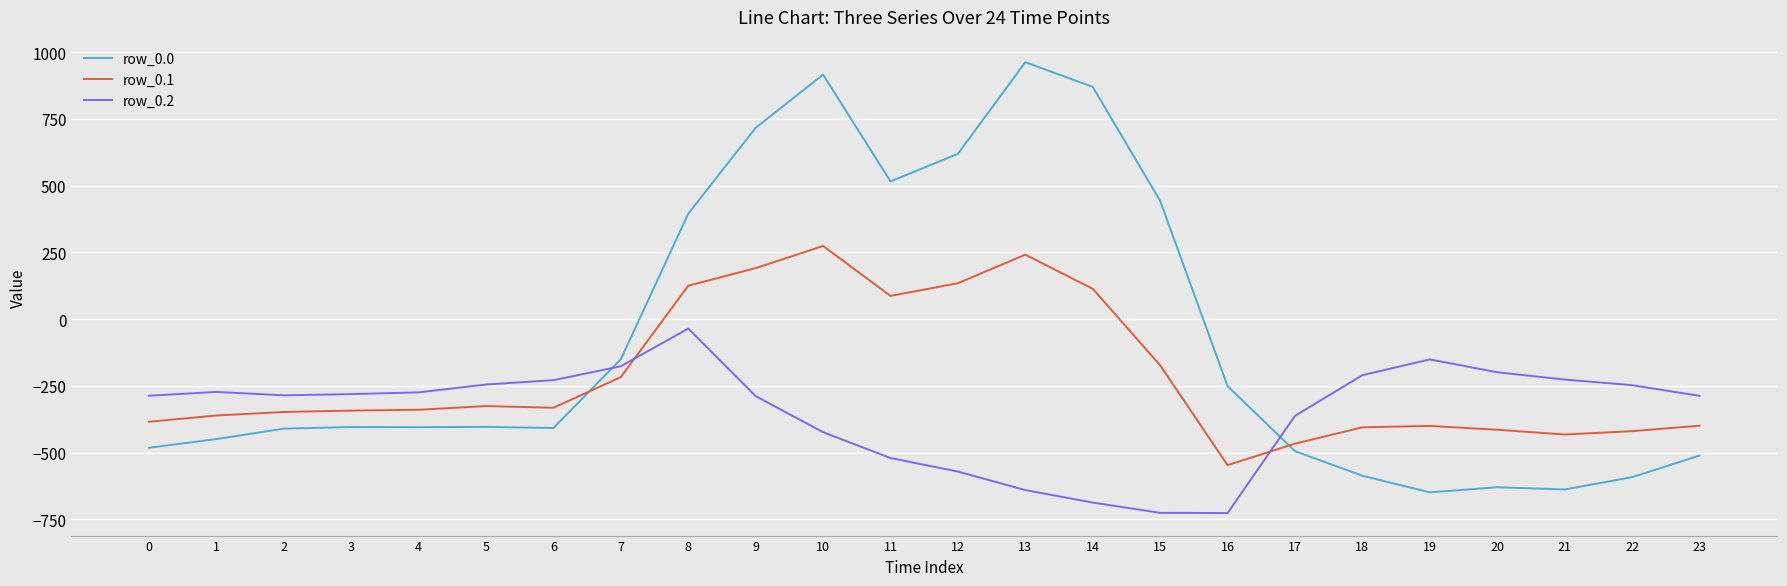

What is the sum of all row_0.2 values?

-8354.5